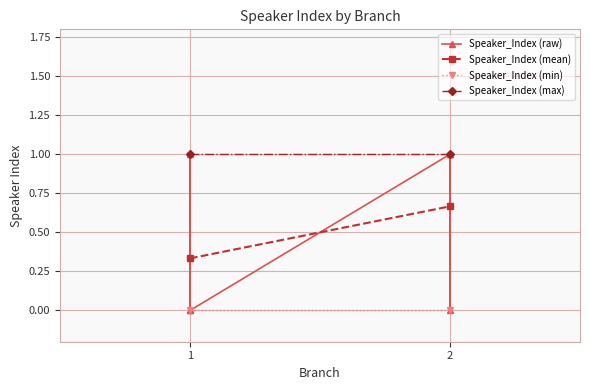

Which category has the highest value across all series?

1.0